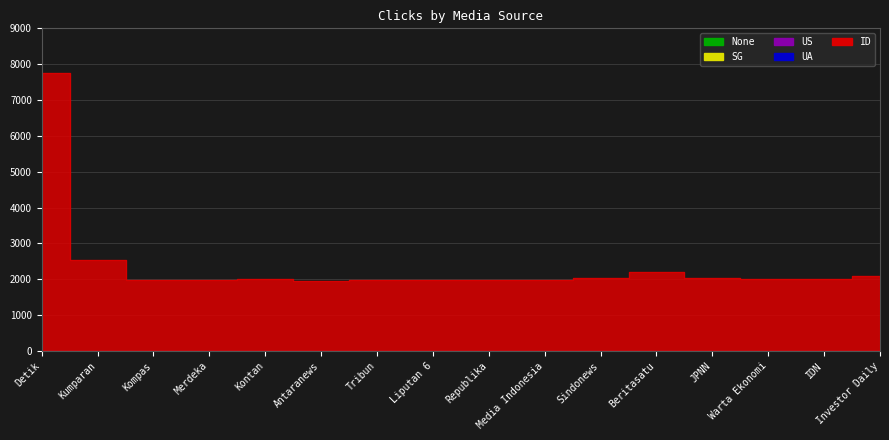

Which series has the largest total across all categories?

ID